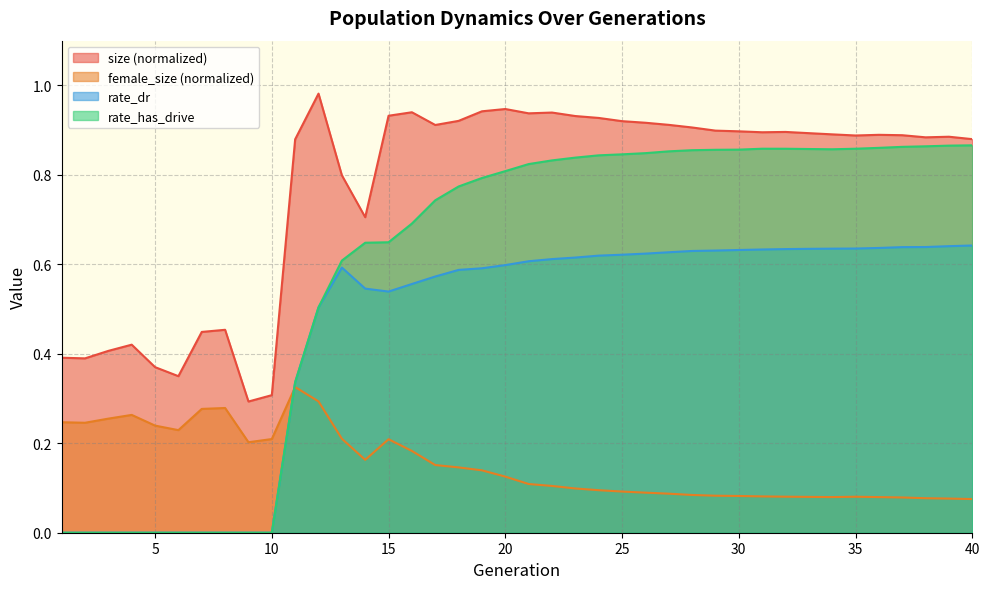

Which label corresponds to the largest value in the chart?

12